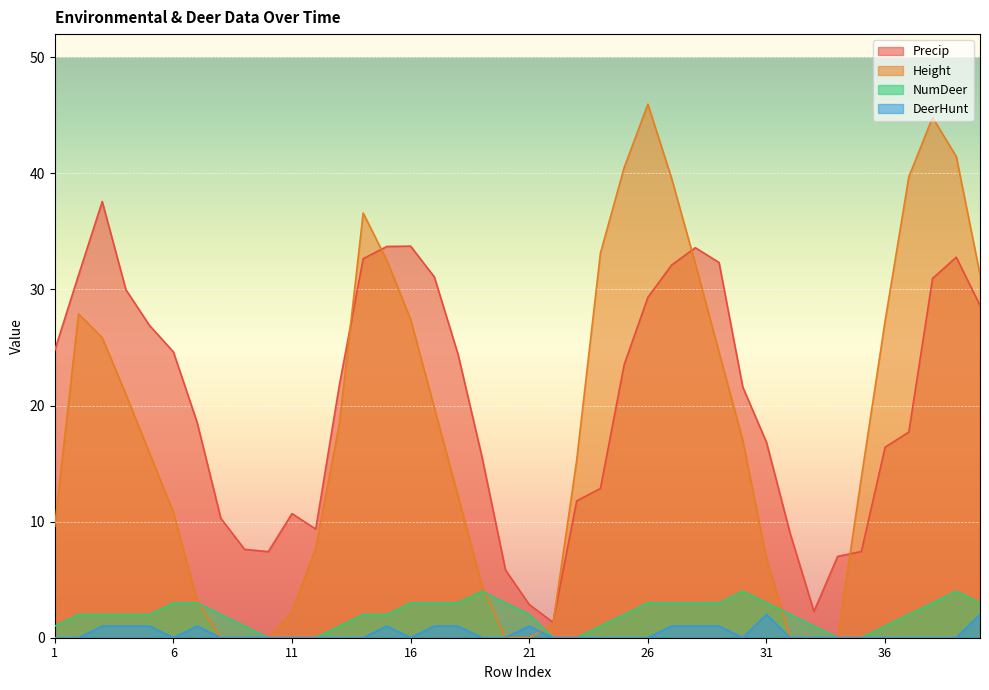

Reading left to right, extract all data points from this chart.

Precip: 1=24.8	2=31.2	3=37.6	4=30.0	5=26.9	6=24.6	7=18.6	8=10.3	9=7.6	10=7.4	11=10.7	12=9.4	13=21.8	14=32.7	15=33.7	16=33.7	17=31.1	18=24.4	19=15.7	20=5.8	21=2.9	22=1.3	23=11.8	24=12.9	25=23.5	26=29.3	27=32.1	28=33.6	29=32.3	30=21.6	31=16.8	32=9.0	33=2.3	34=7.0	35=7.4	36=16.4	37=17.7	38=31.0	39=32.8	40=28.6
Height: 1=9.6	2=27.9	3=25.8	4=21.0	5=15.9	6=10.8	7=3.2	8=0.0	9=0.0	10=0.0	11=2.2	12=7.7	13=18.5	14=36.6	15=32.5	16=27.4	17=19.8	18=12.2	19=4.6	20=0.0	21=0.0	22=1.2	23=15.3	24=33.1	25=40.5	26=46.0	27=39.6	28=32.2	29=24.6	30=17.0	31=6.8	32=0.0	33=0.0	34=0.0	35=13.8	36=27.3	37=39.7	38=44.8	39=41.5	40=31.3
NumDeer: 1=1.0	2=2.0	3=2.0	4=2.0	5=2.0	6=3.0	7=3.0	8=2.0	9=1.0	10=0.0	11=0.0	12=0.0	13=1.0	14=2.0	15=2.0	16=3.0	17=3.0	18=3.0	19=4.0	20=3.0	21=2.0	22=0.0	23=0.0	24=1.0	25=2.0	26=3.0	27=3.0	28=3.0	29=3.0	30=4.0	31=3.0	32=2.0	33=1.0	34=0.0	35=0.0	36=1.0	37=2.0	38=3.0	39=4.0	40=3.0
DeerHunt: 1=0.0	2=0.0	3=1.0	4=1.0	5=1.0	6=0.0	7=1.0	8=0.0	9=0.0	10=0.0	11=0.0	12=0.0	13=0.0	14=0.0	15=1.0	16=0.0	17=1.0	18=1.0	19=0.0	20=0.0	21=1.0	22=0.0	23=0.0	24=0.0	25=0.0	26=0.0	27=1.0	28=1.0	29=1.0	30=0.0	31=2.0	32=0.0	33=0.0	34=0.0	35=0.0	36=0.0	37=0.0	38=0.0	39=0.0	40=2.0